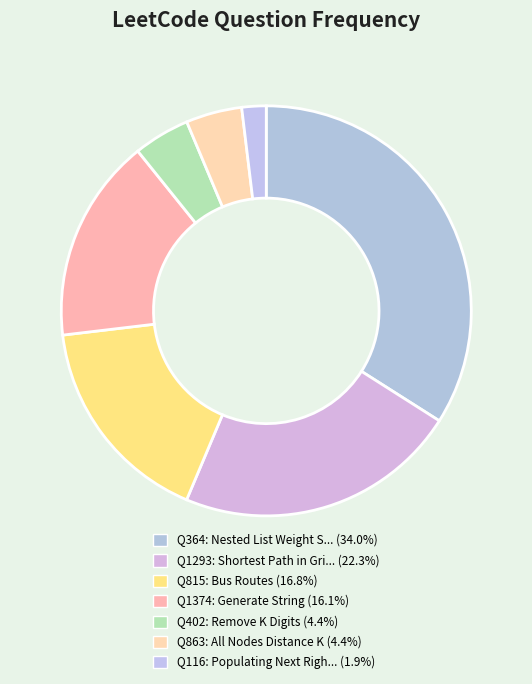

Count the number of slices in the pie.

7